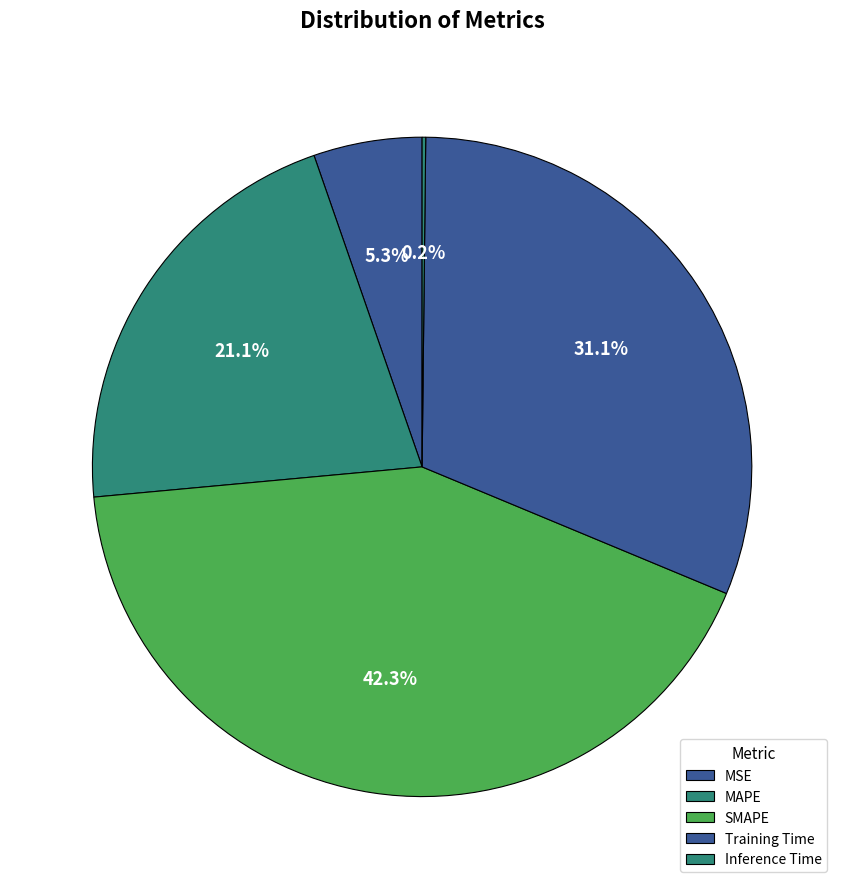

Does Inference Time represent more than half of the total?

No